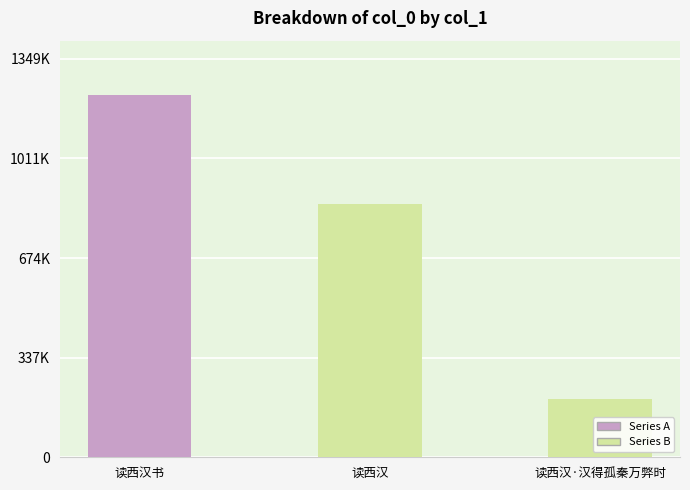

What is the value of the 3rd bar from the left?

195908